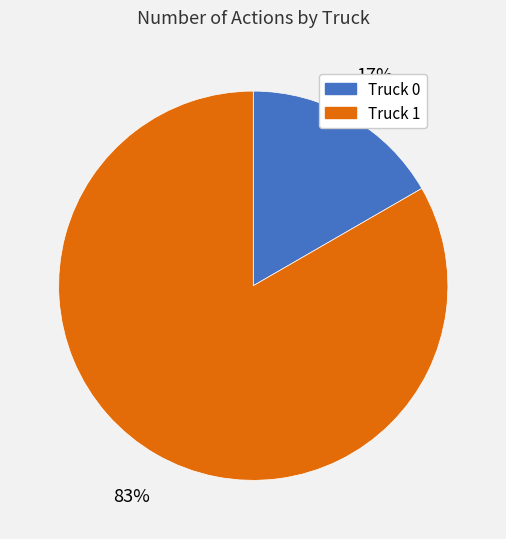

To the nearest percent, what is the combined percentage of Truck 0 and Truck 1?

100%